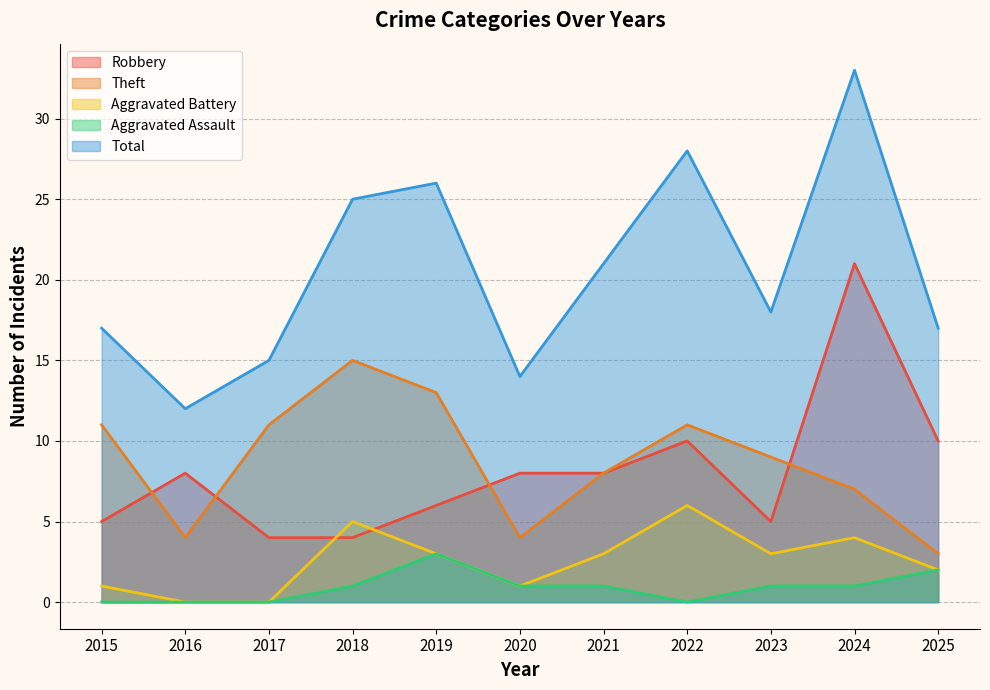

True or false: Theft and Total intersect in this chart.

False